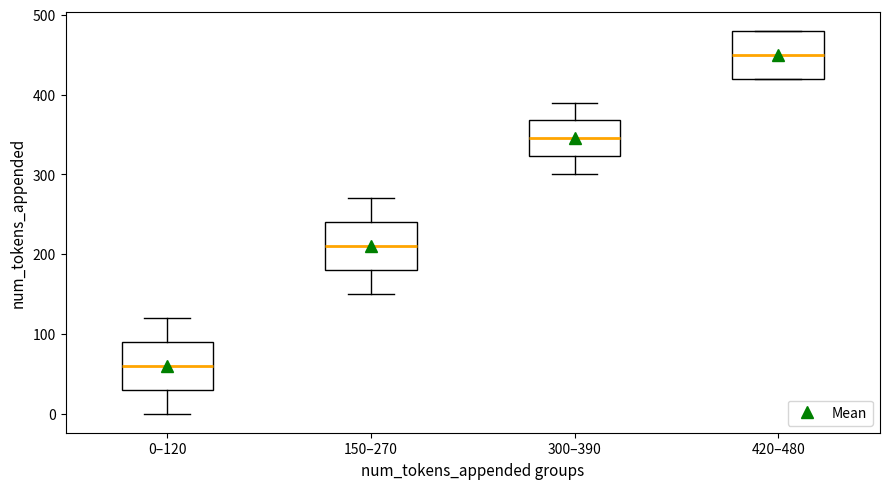

Where is the lower edge of the box for 300–390 on the y-axis? The values are not printed on the chart, so give them approximately, as read against the axis.

320